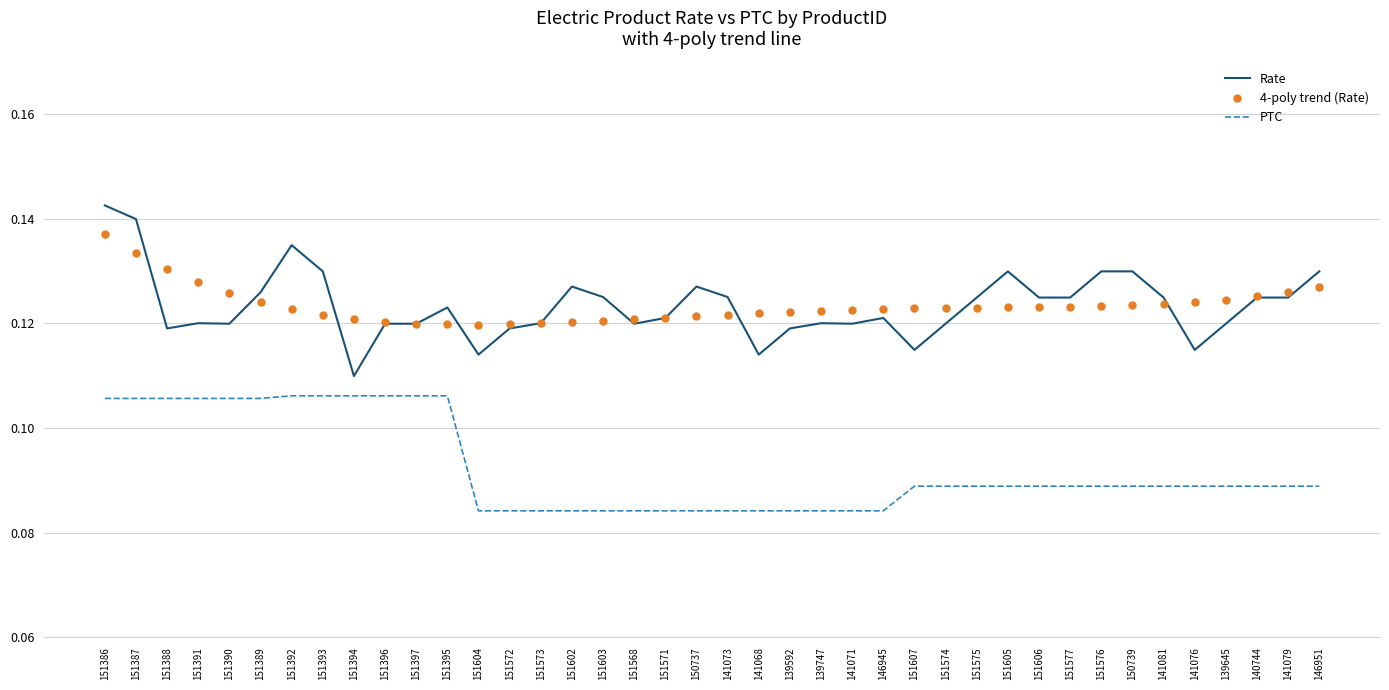

Which series has the widest spread of values?

Rate